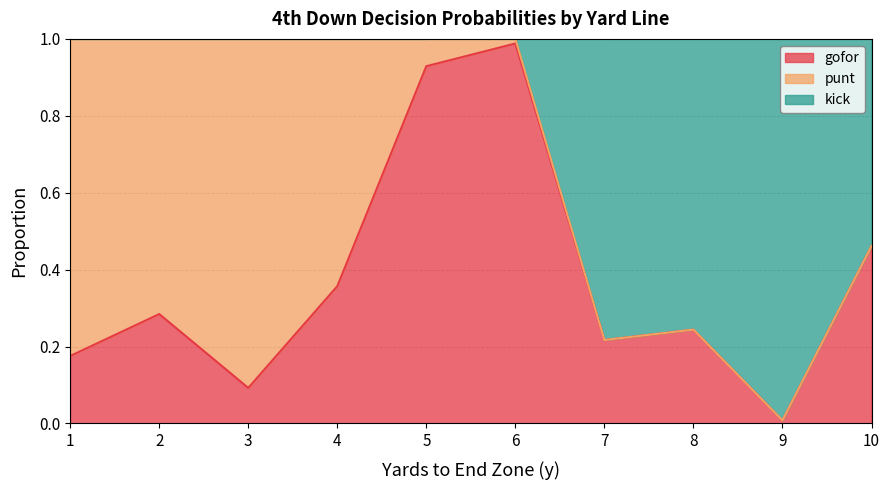

What is the value of the gofor point at the 5th from the left?

0.9